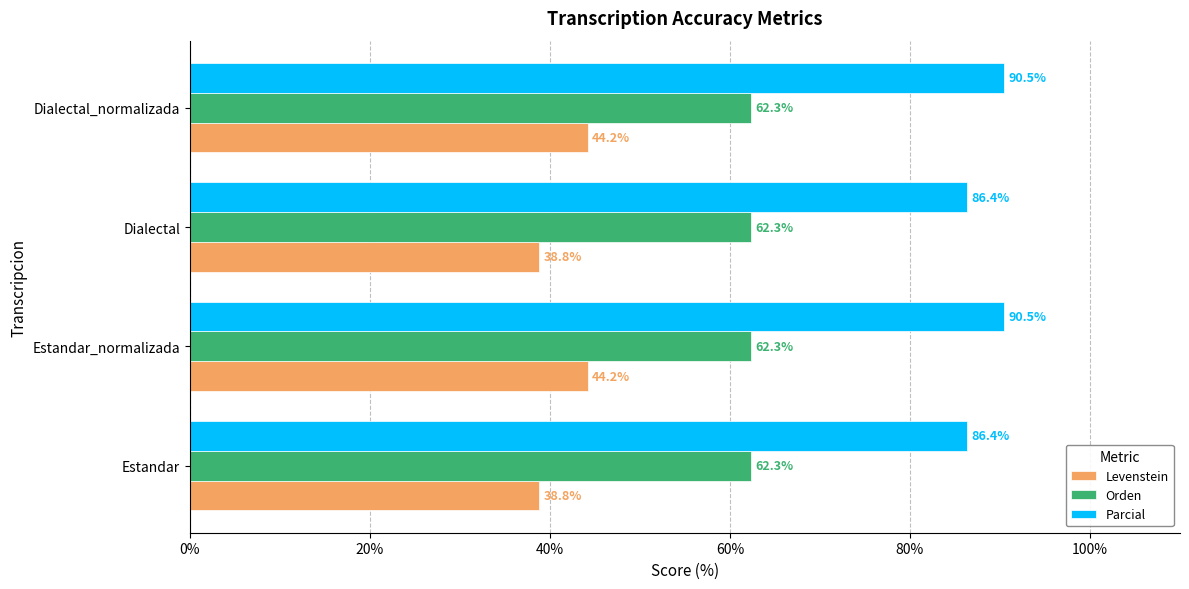

List the series in order of their overall mean, highest first.

Parcial, Orden, Levenstein